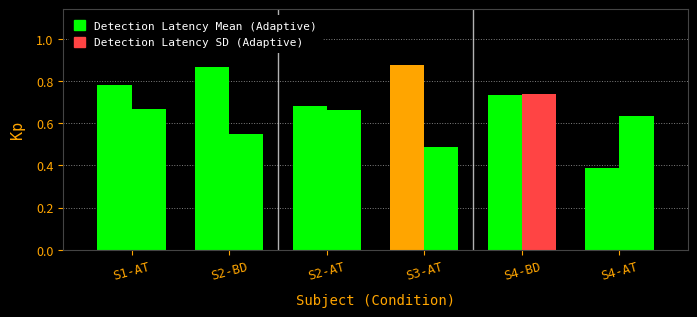

How many bars are there in total?

12